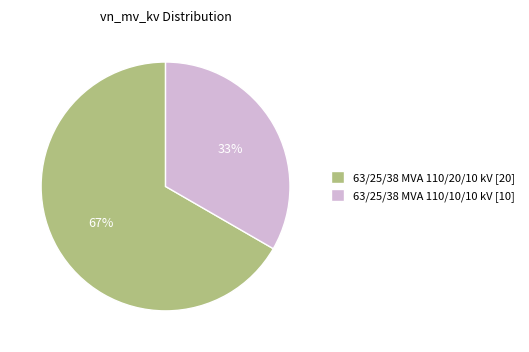

To the nearest percent, what percentage of the pie is 63/25/38 MVA 110/20/10 kV?

67%